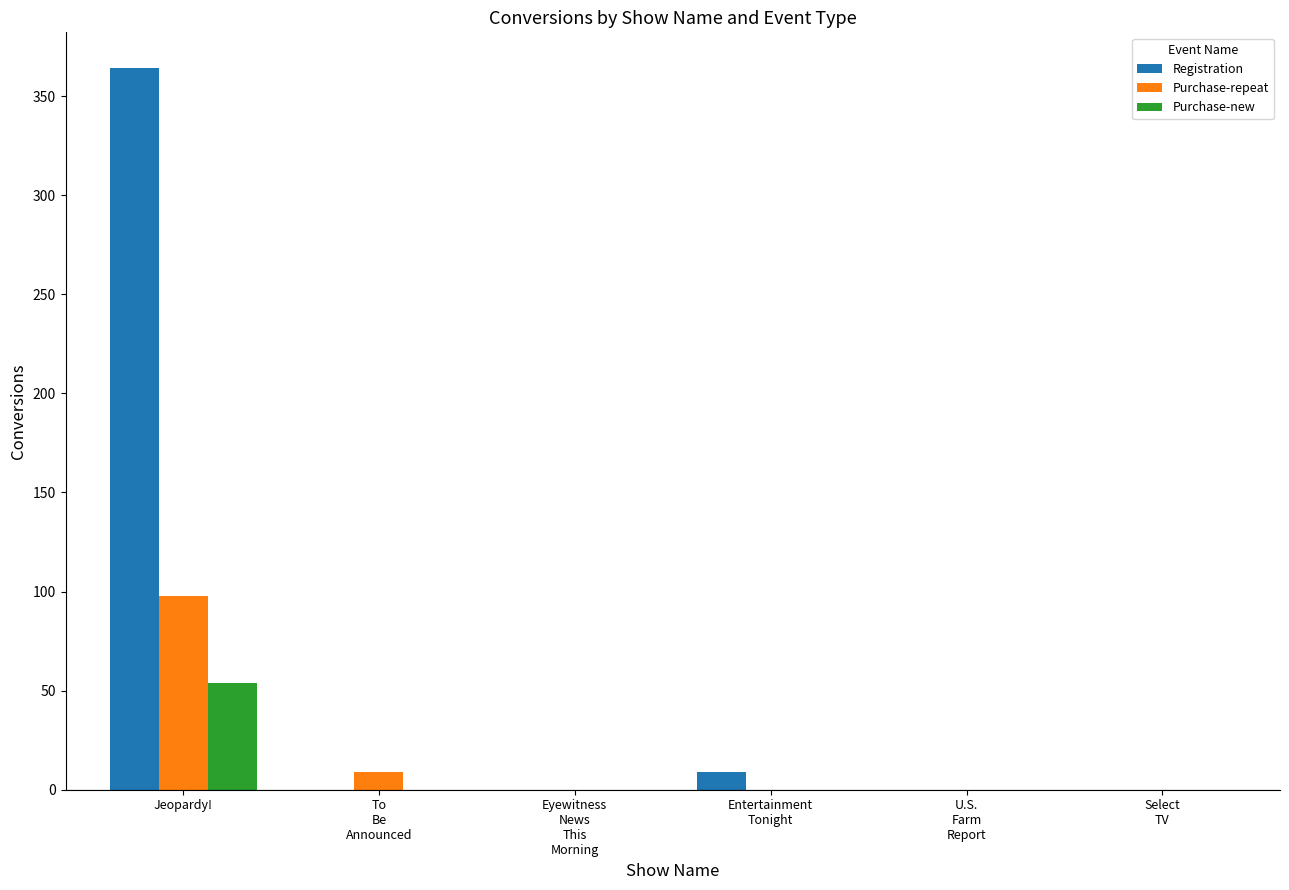

Reading right to left, list all the values displayed in this chart.

Registration: Select
TV=0	U.S.
Farm
Report=0	Entertainment
Tonight=9	Eyewitness
News
This
Morning=0	To
Be
Announced=0	Jeopardy!=364
Purchase-repeat: Select
TV=0	U.S.
Farm
Report=0	Entertainment
Tonight=0	Eyewitness
News
This
Morning=0	To
Be
Announced=9	Jeopardy!=98
Purchase-new: Select
TV=0	U.S.
Farm
Report=0	Entertainment
Tonight=0	Eyewitness
News
This
Morning=0	To
Be
Announced=0	Jeopardy!=54